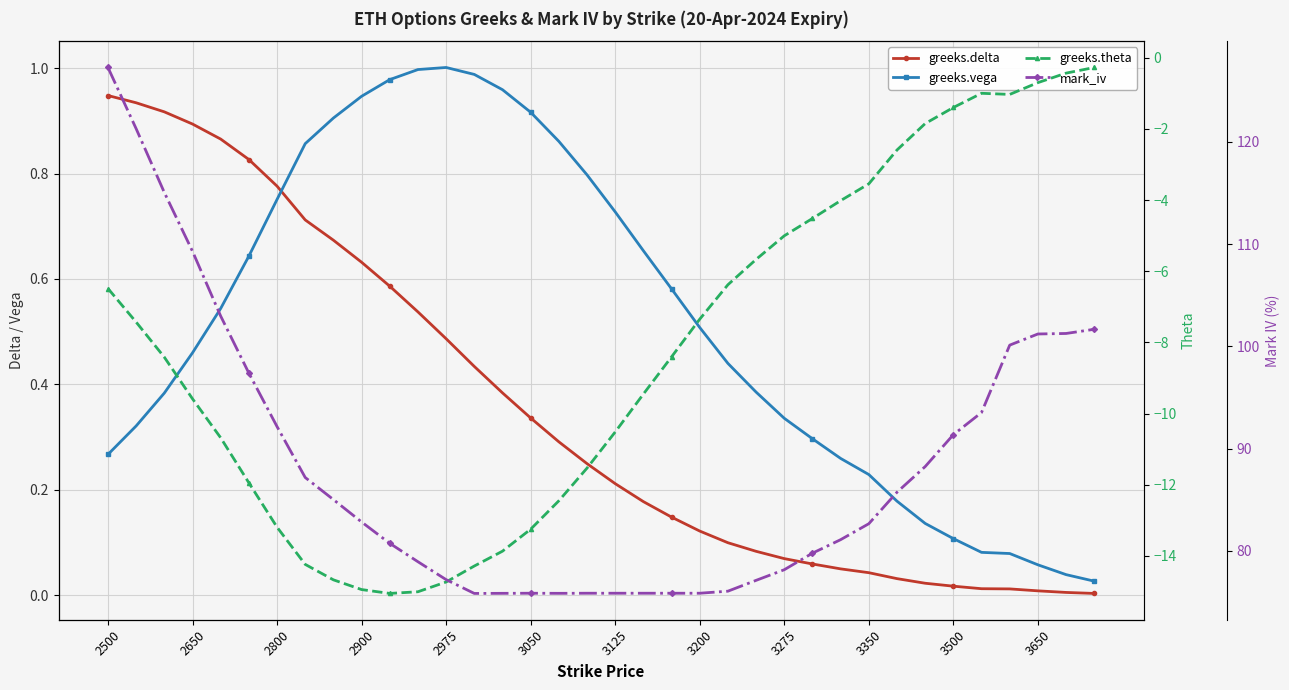

Is the value of mark_iv at 21 greater than the value of greeks.vega at 31?

Yes